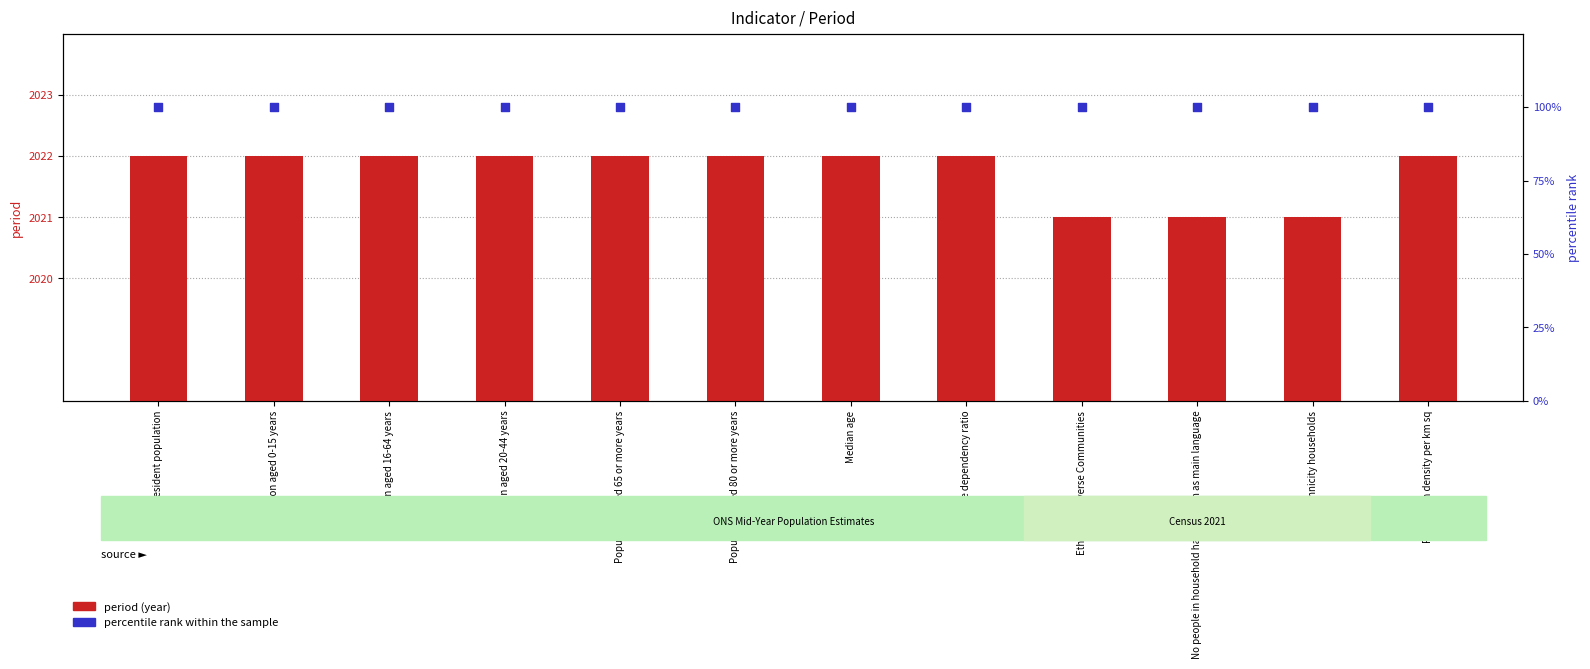

What are all the series names shown in the legend?

period, percentile rank within the sample